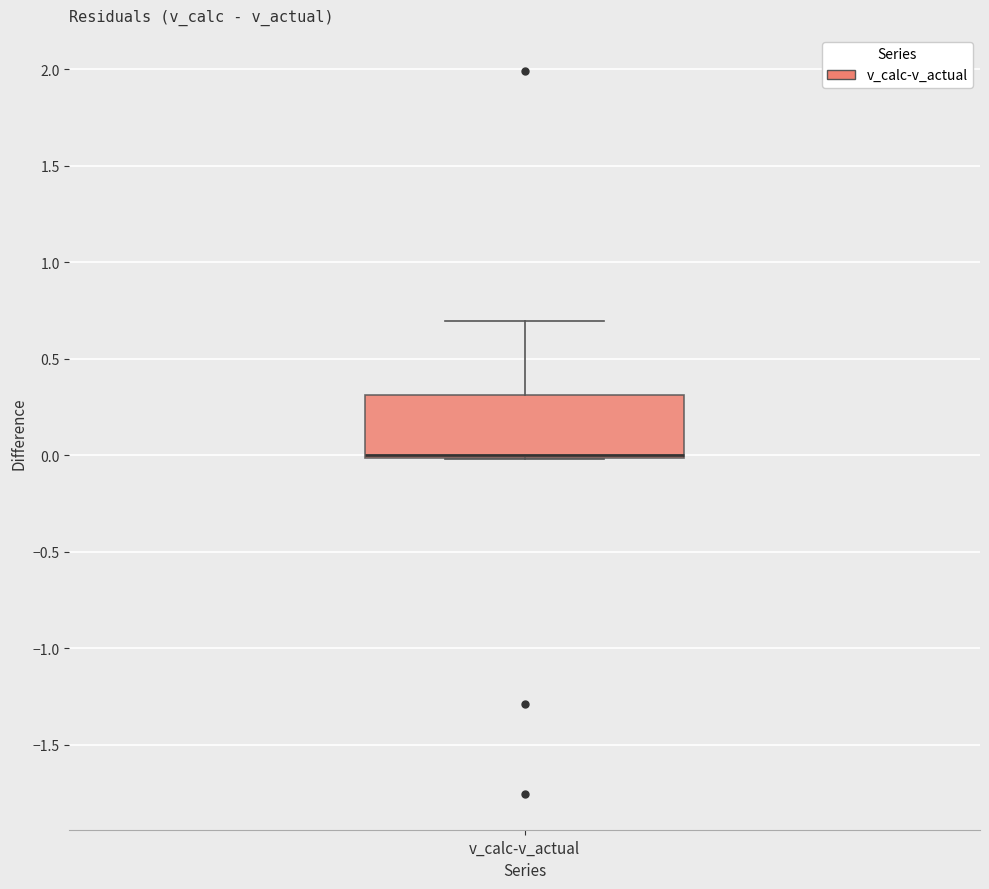

Where is the lower edge of the box for v_calc-v_actual on the y-axis? The values are not printed on the chart, so give them approximately, as read against the axis.

0.0